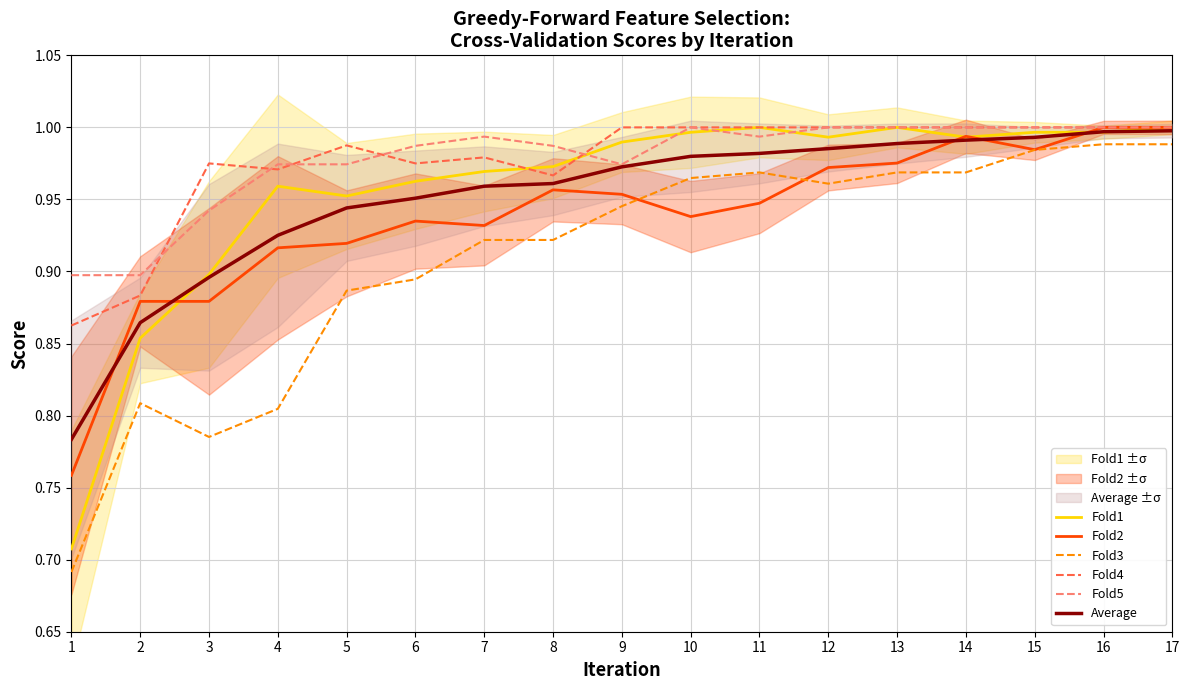

Is this an area chart (filled region under the line)?

No